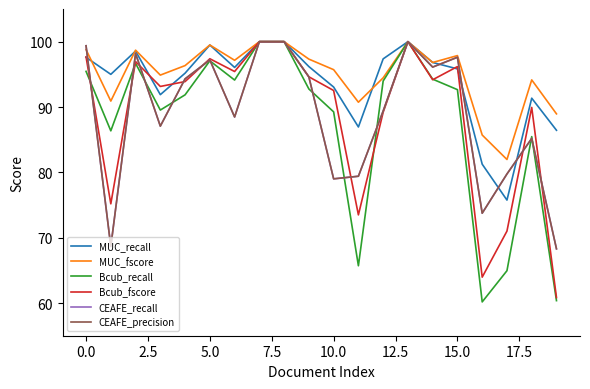

How many lines are shown in the chart?

6